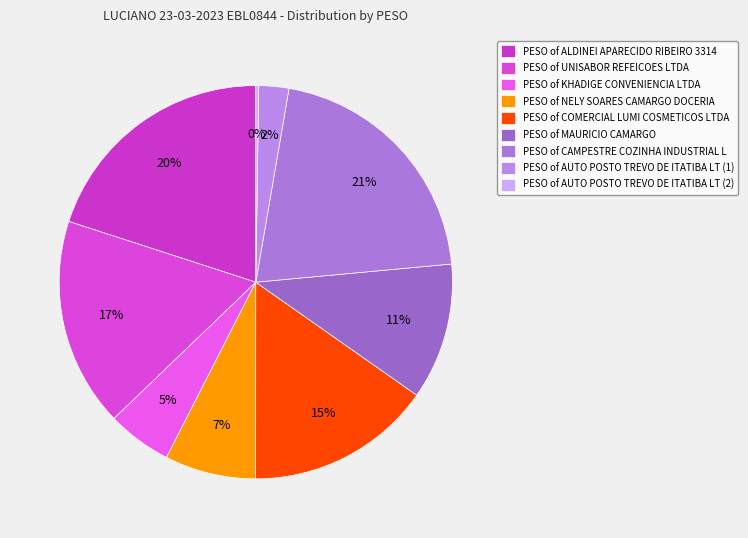

Rank the categories by value from highest to lowest.

CAMPESTRE COZINHA INDUSTRIAL L, ALDINEI APARECIDO RIBEIRO 3314, UNISABOR REFEICOES LTDA, COMERCIAL LUMI COSMETICOS LTDA, MAURICIO CAMARGO, NELY SOARES CAMARGO DOCERIA, KHADIGE CONVENIENCIA LTDA, AUTO POSTO TREVO DE ITATIBA LT (1), AUTO POSTO TREVO DE ITATIBA LT (2)